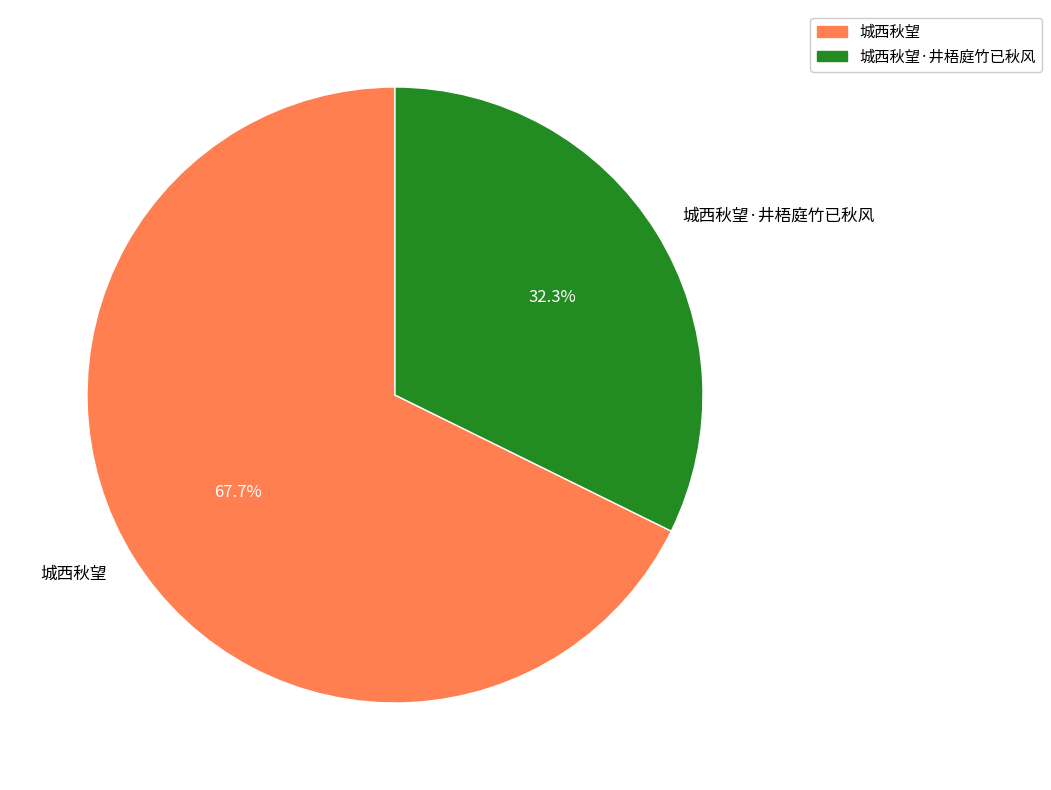

Is 城西秋望·井梧庭竹已秋风 the majority of the pie?

No